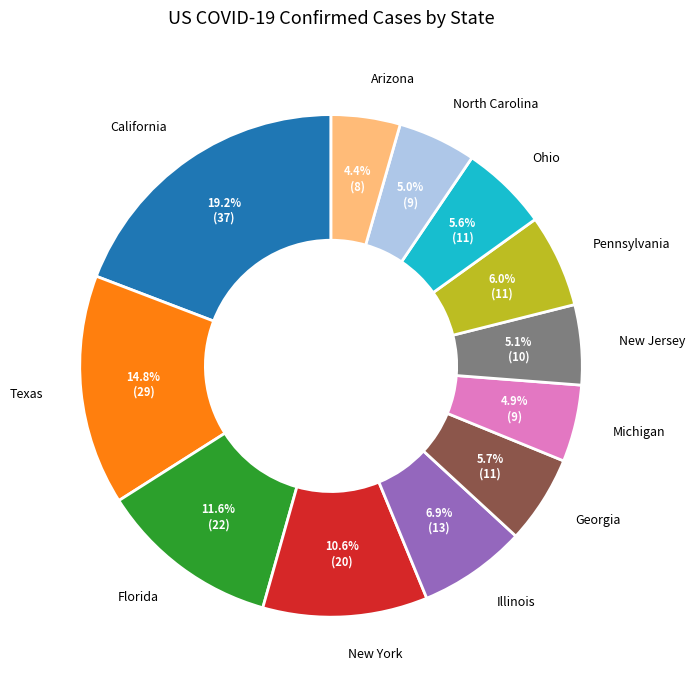

True or false: Michigan accounts for 11% of the total.

False